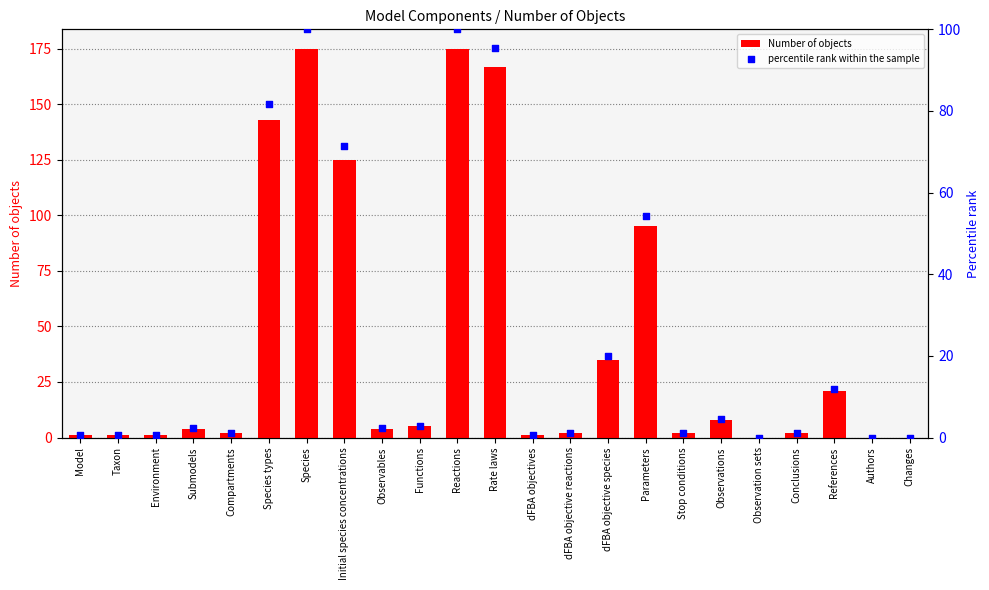

Is the value of Number of objects at Observables greater than the value of percentile rank within the sample at Observables?

Yes